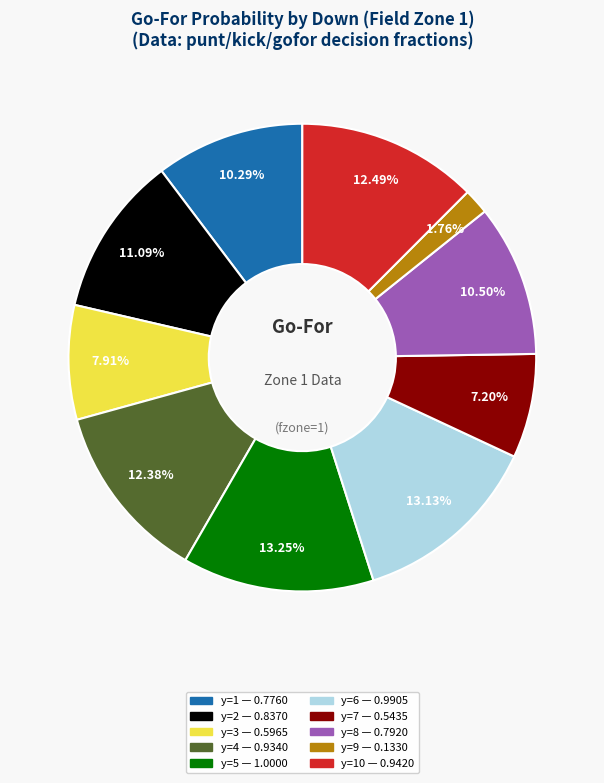

Is there a majority slice in this chart?

No